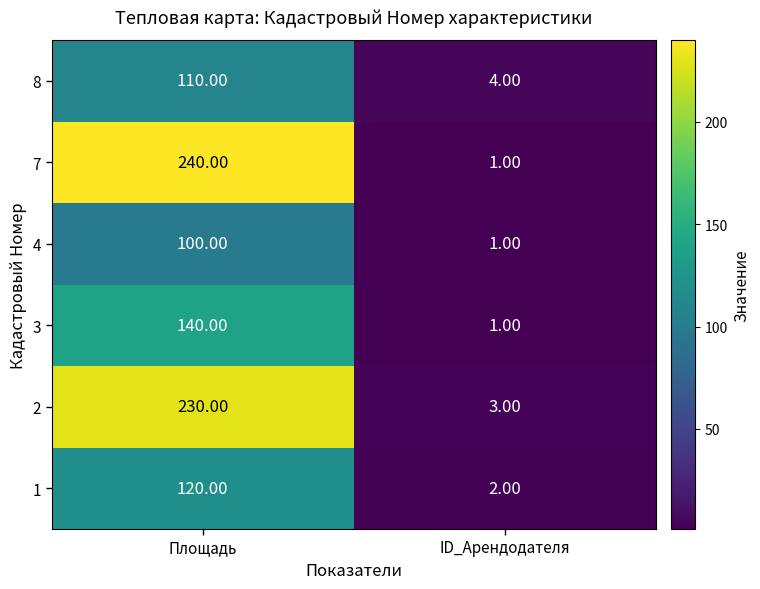

Which label corresponds to the largest value in the chart?

Площадь